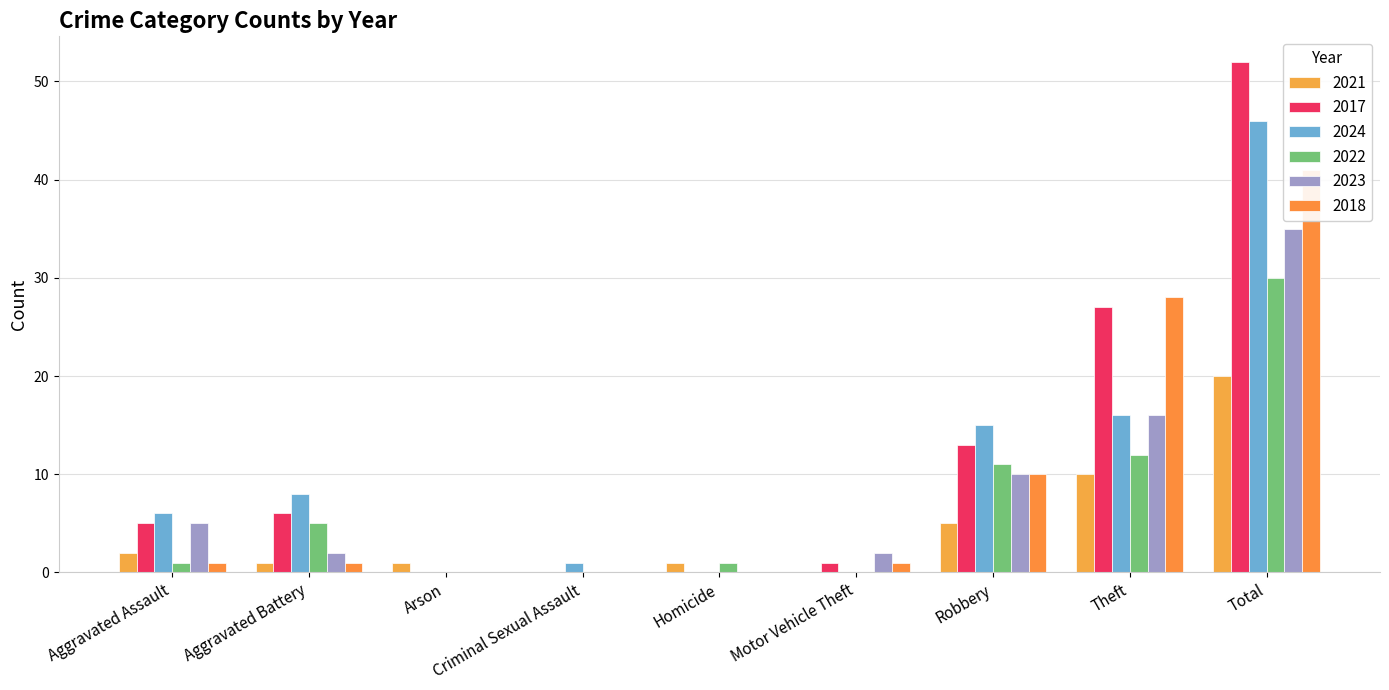

What are all the series names shown in the legend?

2021, 2017, 2024, 2022, 2023, 2018